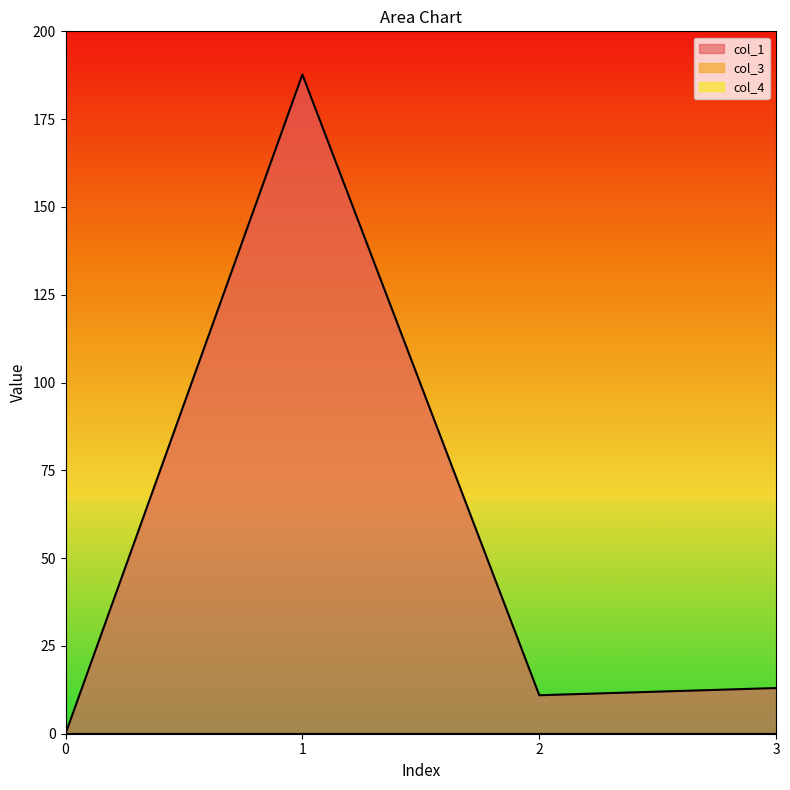

True or false: col_1 and col_3 cross at least once.

False